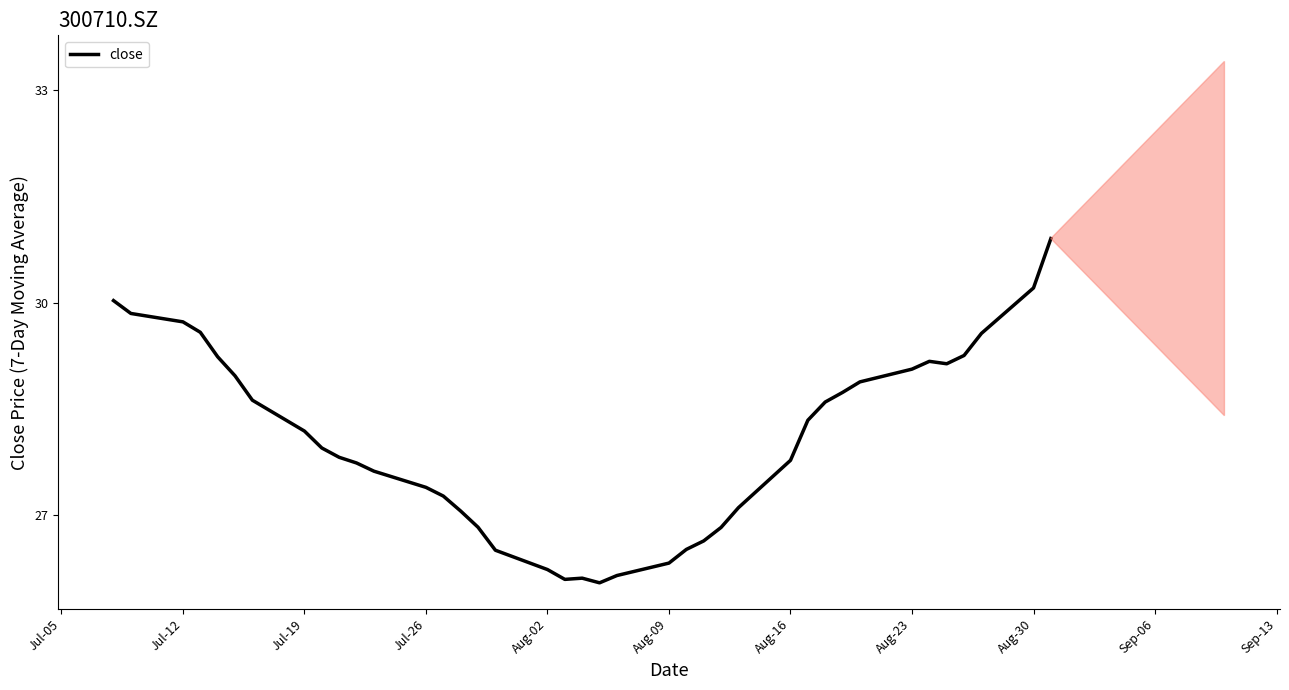

What is the difference between the maximum and minimum values?

4.9